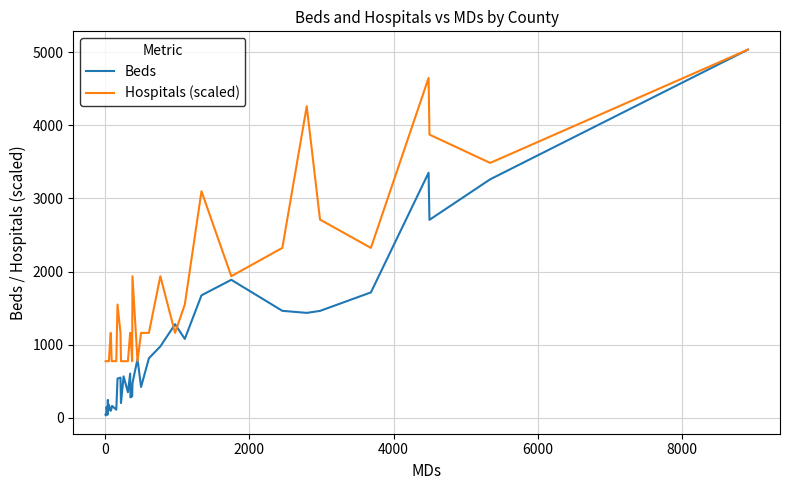

Which series has the largest total across all categories?

Hospitals (scaled)